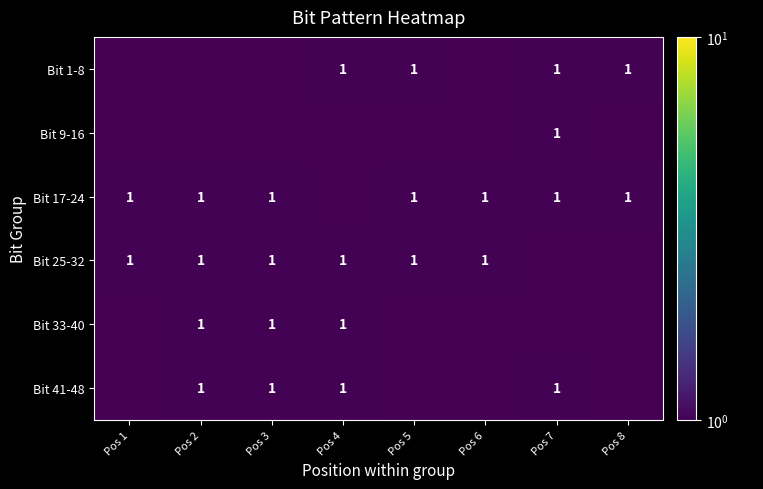

Which has a higher value, Pos 6 or Pos 2?

Pos 6